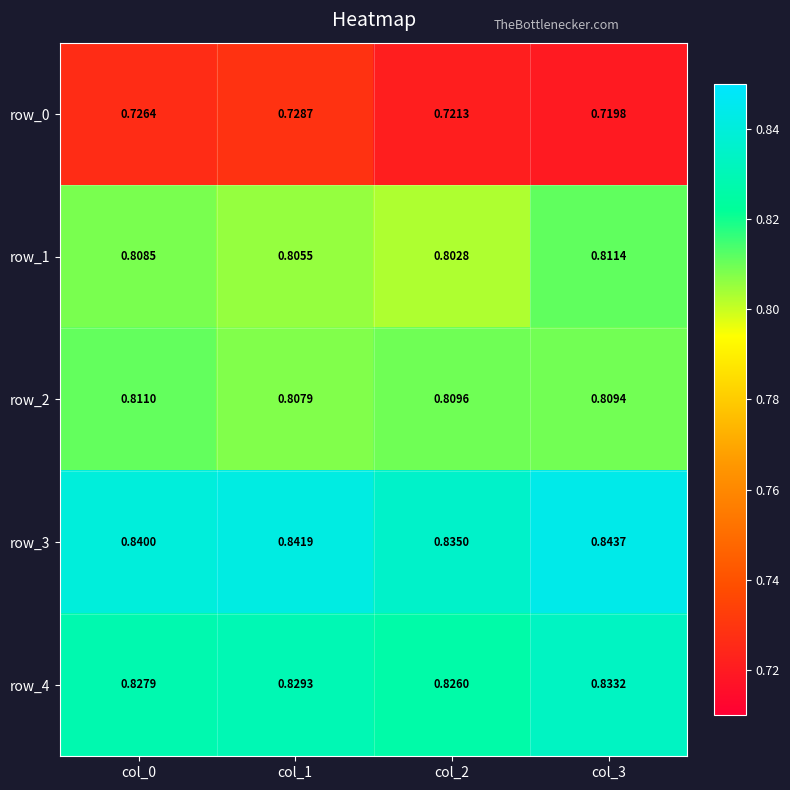

What is the sum of all row_0 values?

2.9